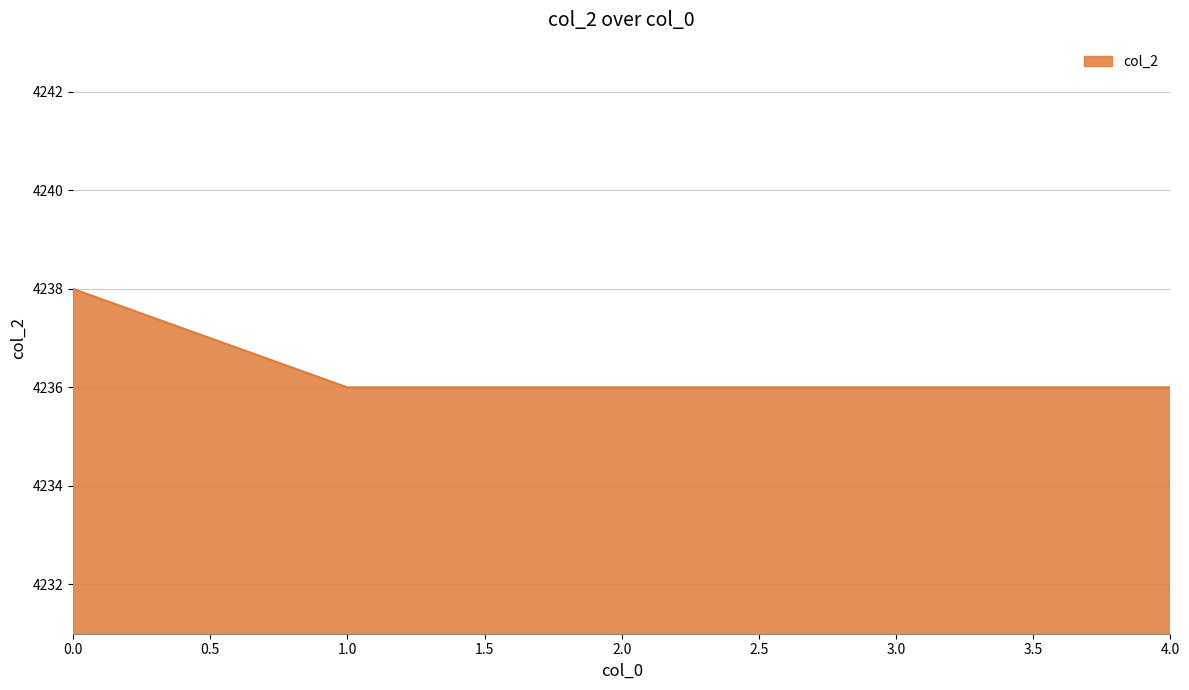

What is the difference between the maximum and minimum values?

2